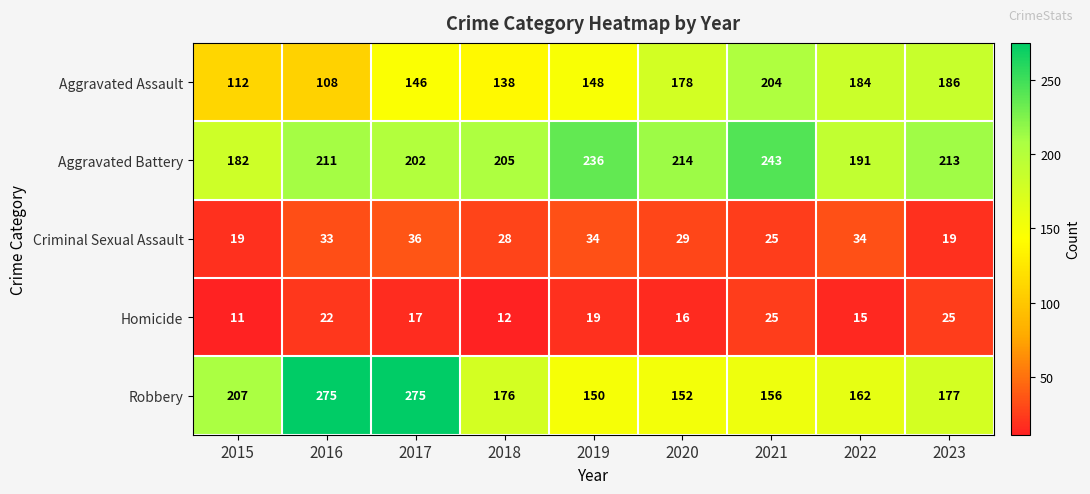

How many data points does each series have?

9